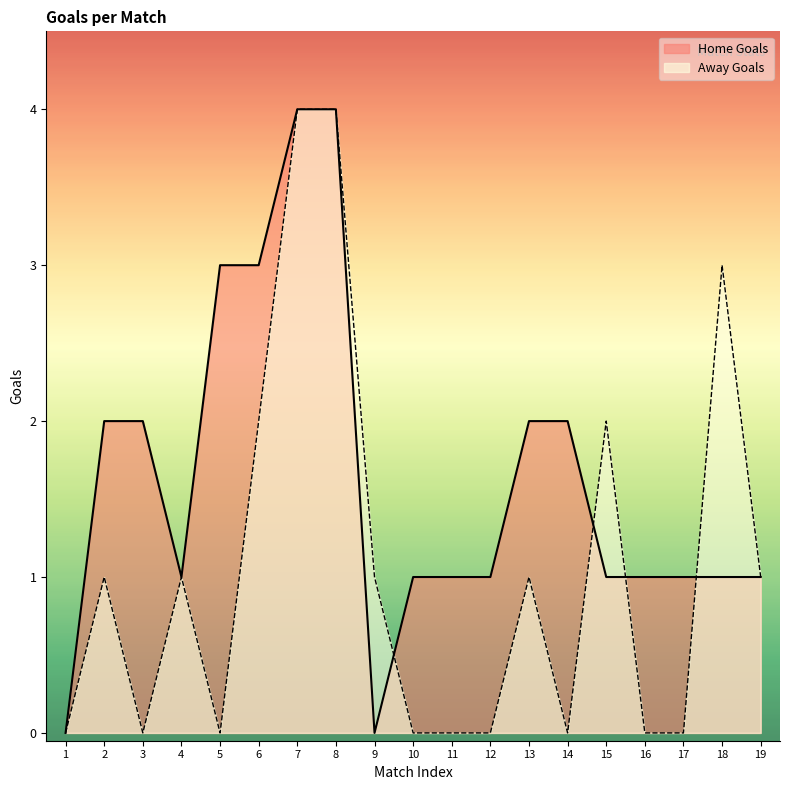

In Home Goals, how many points are lower than both neighbors (excluding endpoints)?

2